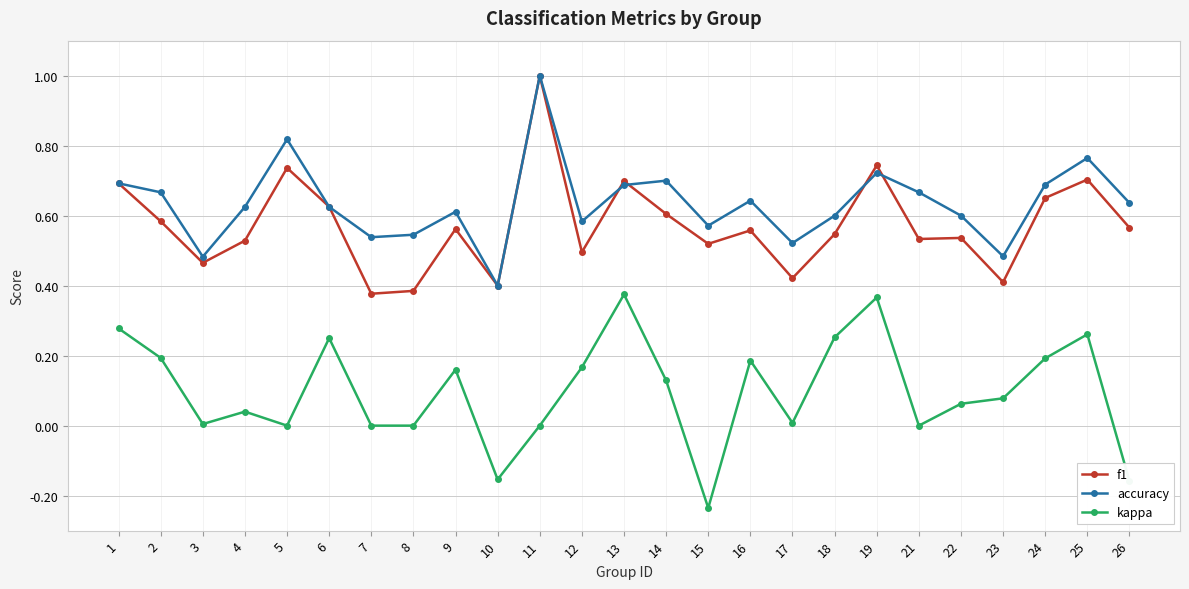

True or false: f1 has a value of 0.7 at 13.

True